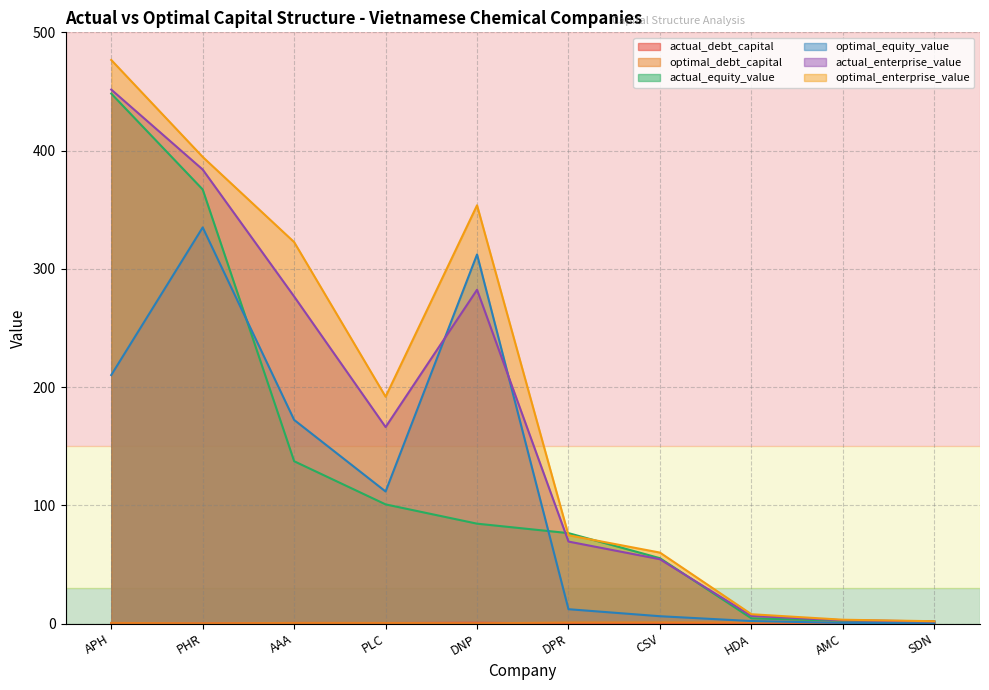

At which category is the sum across all series the highest?

APH